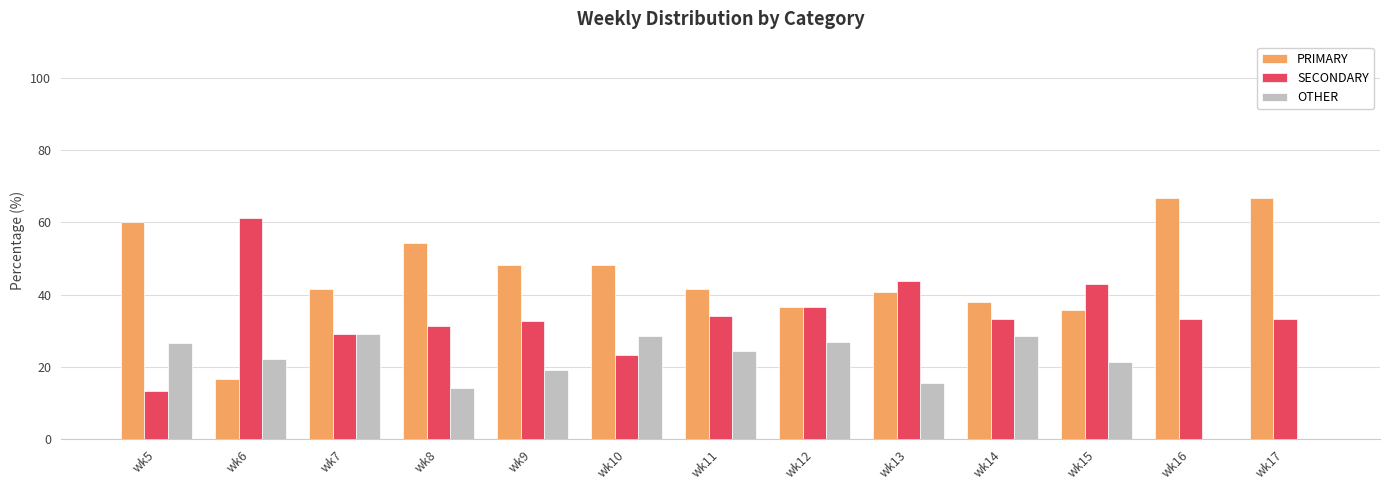

Which series changed the most between wk6 and wk17?

PRIMARY